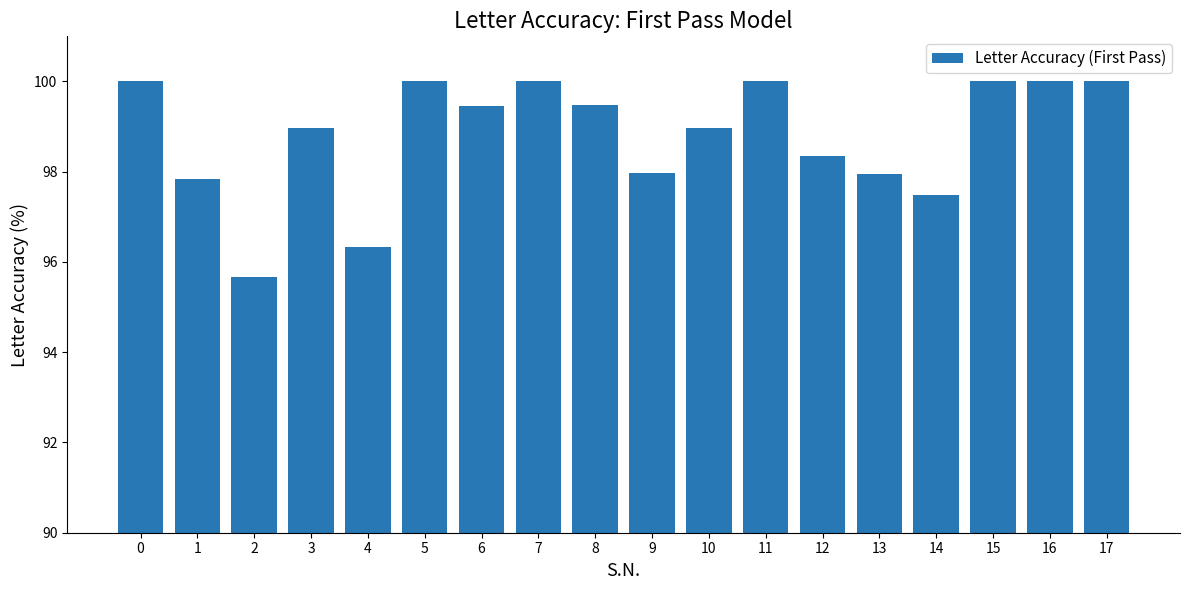

What is the value of the 15th bar from the left?

97.5